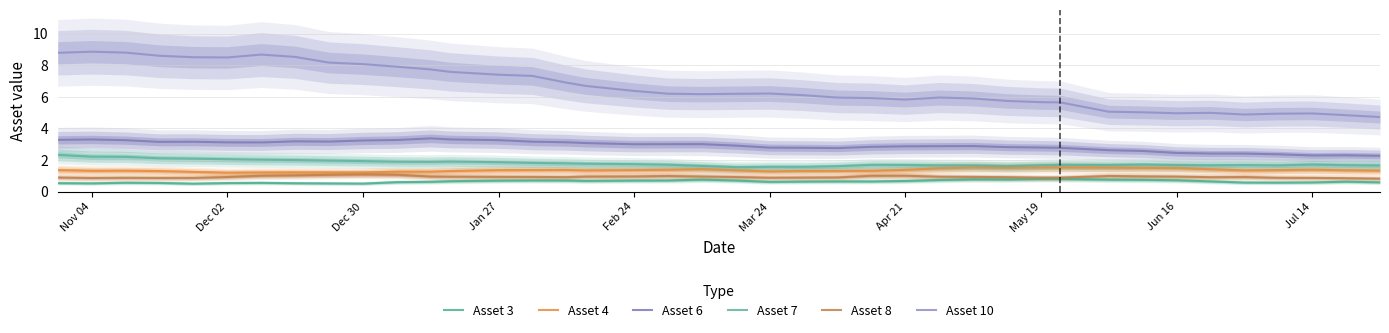

How many interior local peaks does the Asset 4 series have?

9